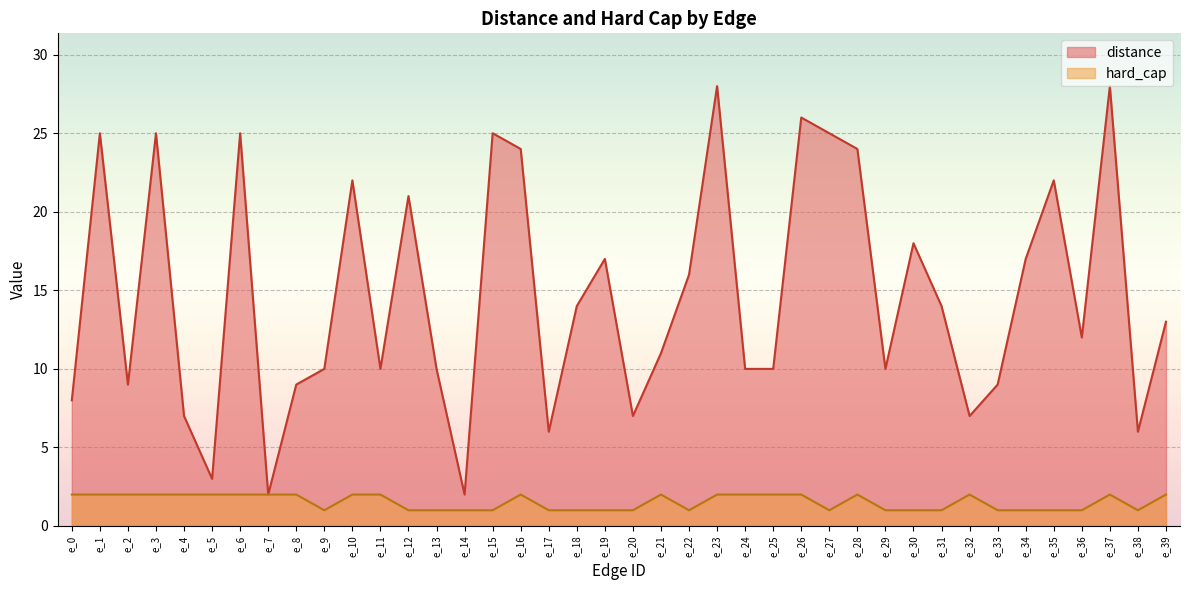

Which series has the widest spread of values?

distance